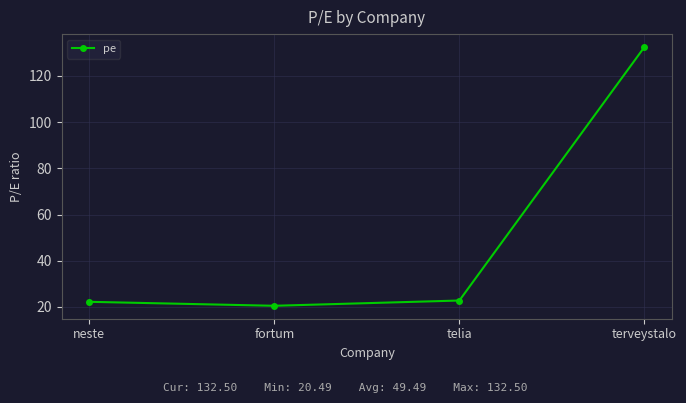

What is the minimum value shown in the chart?

20.5